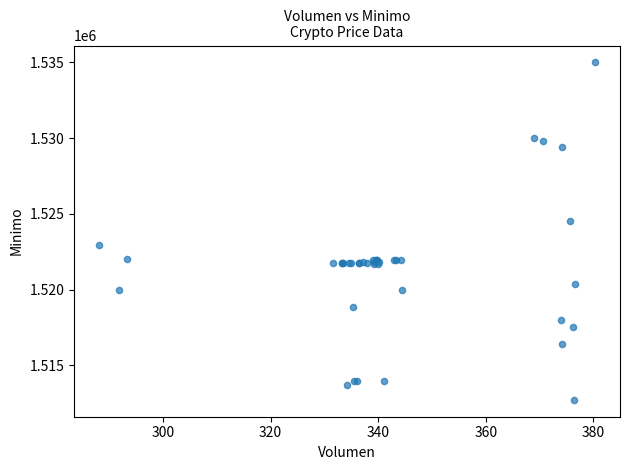

What Y value in the scatter plot is closest to 1523862?

1524513